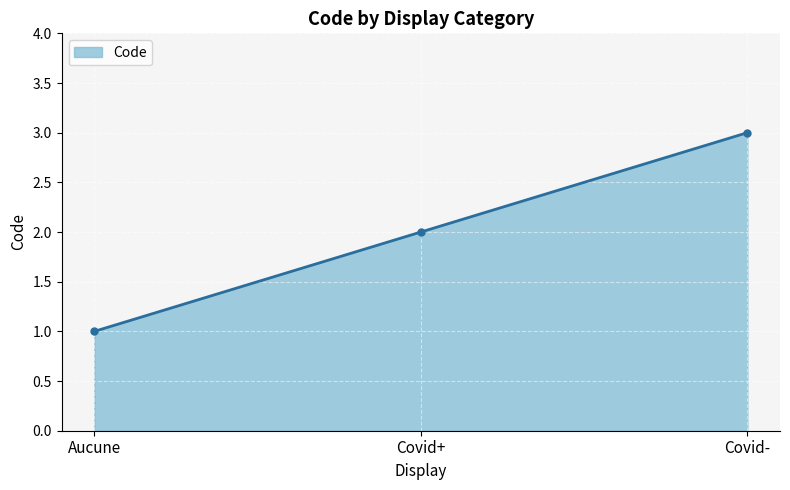

Which label corresponds to the largest value in the chart?

Covid-